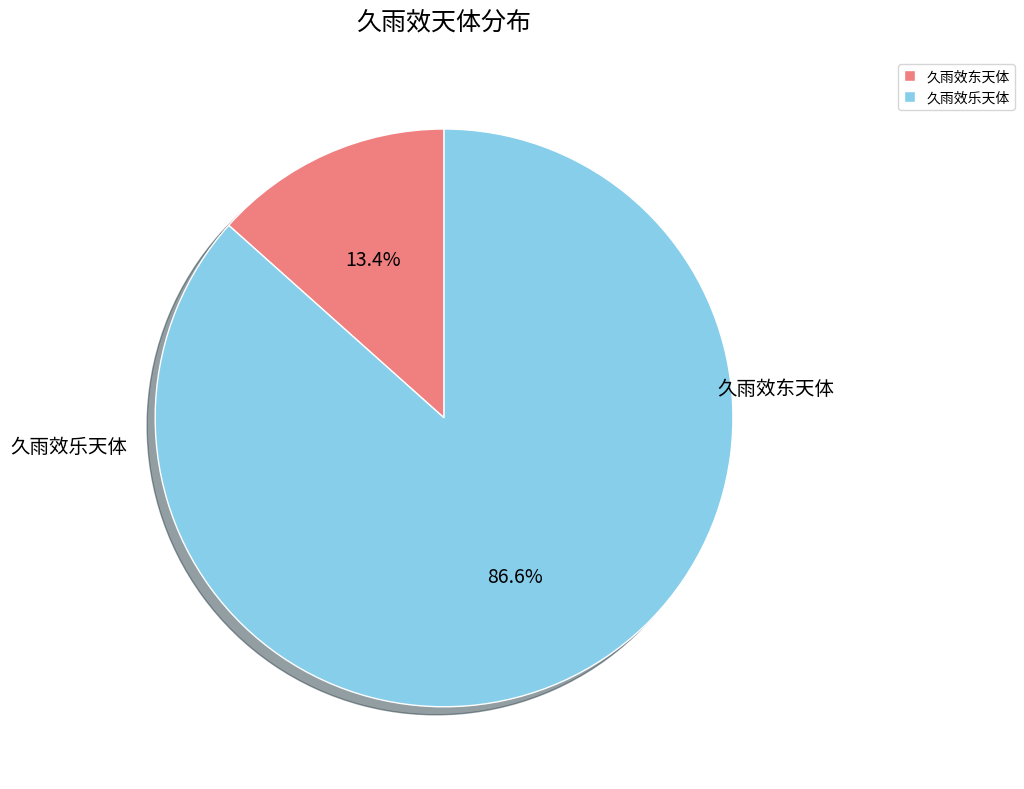

Does 久雨效东天体 account for over 50% of the chart?

No